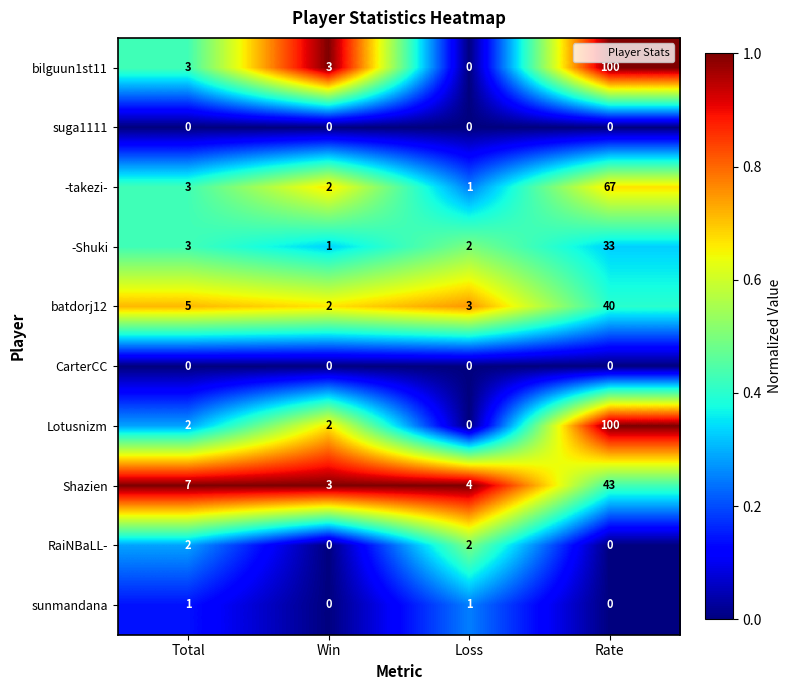

Which series has the largest total across all categories?

bilguun1st11